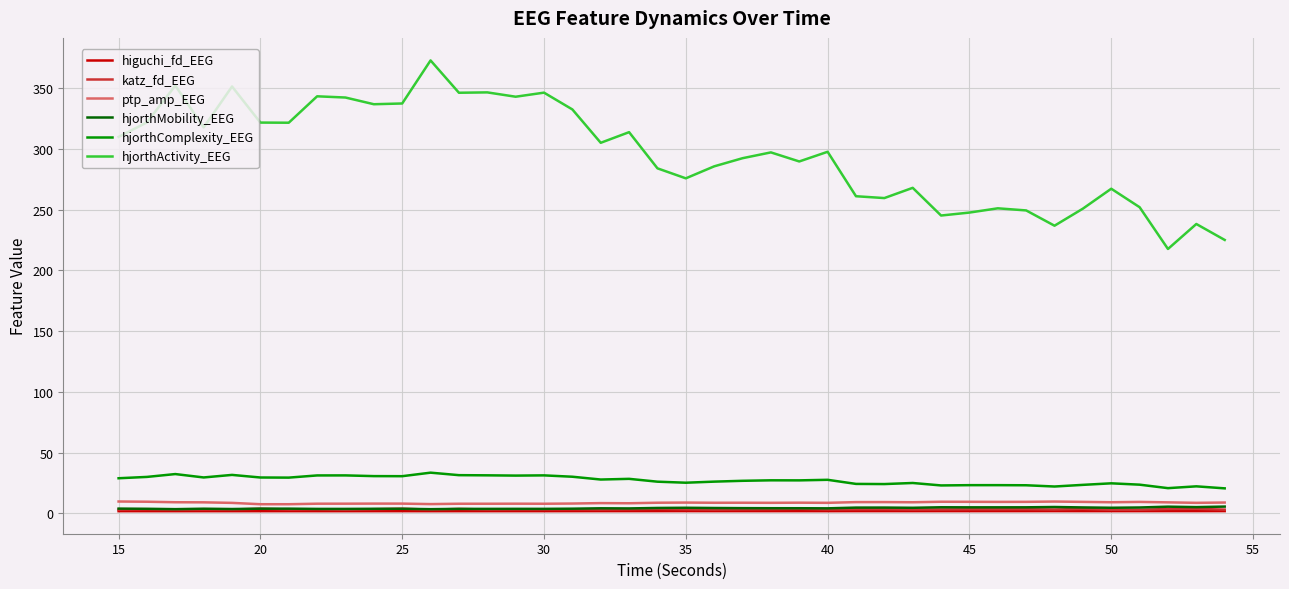

At how many categories does at least one series exceed 112?

40